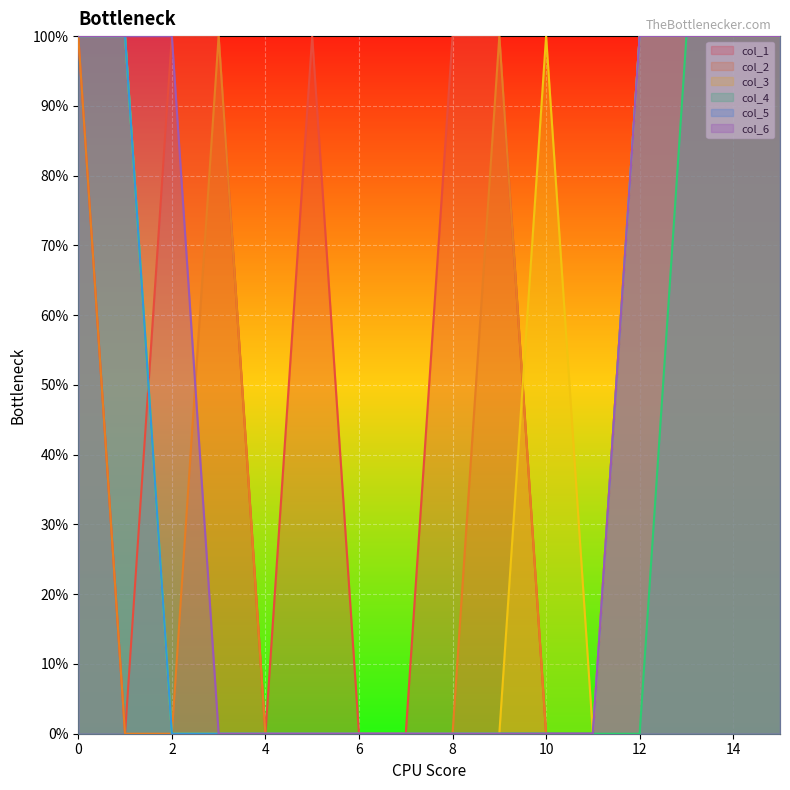

Does the chart display data point markers on the line(s)?

No